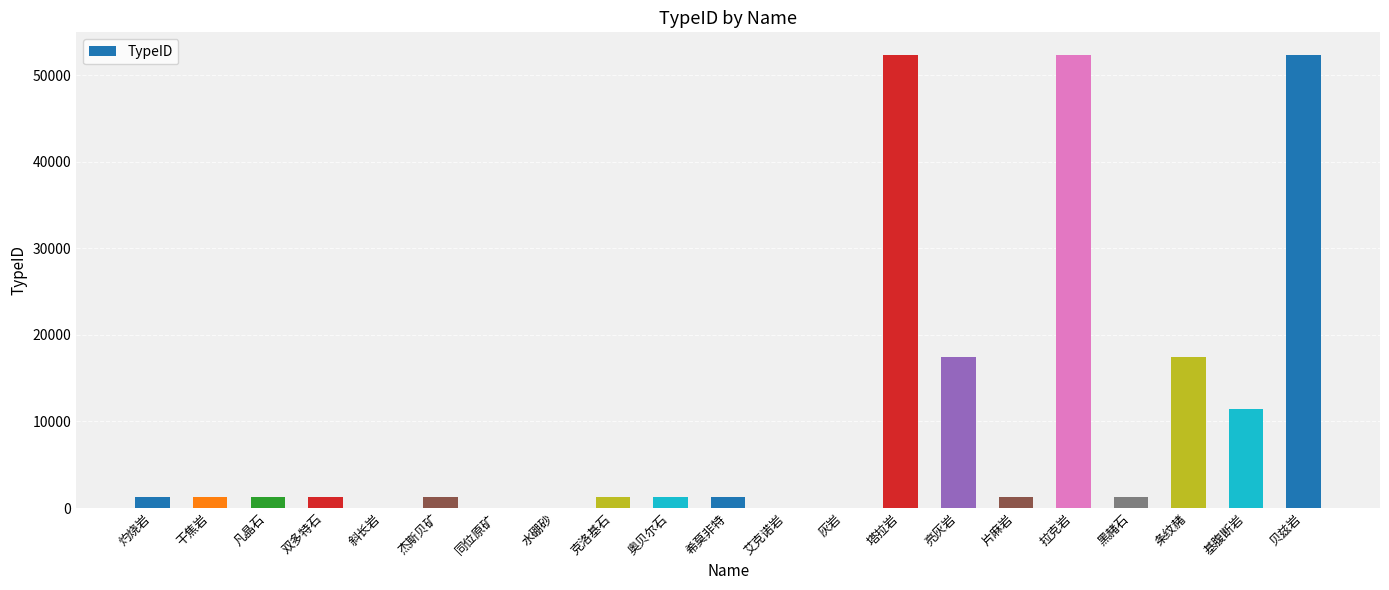

What is the change in value from 塔拉岩 to 黑赭石?

-51074